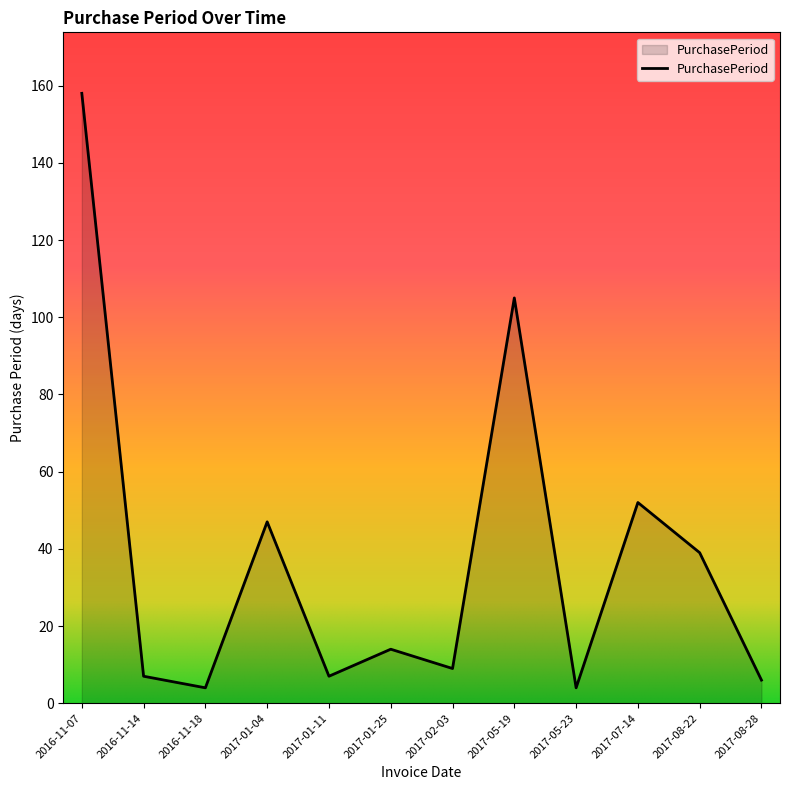

Approximately how many times larger is the value at 2017-08-28 compared to 2017-08-22?

0.2